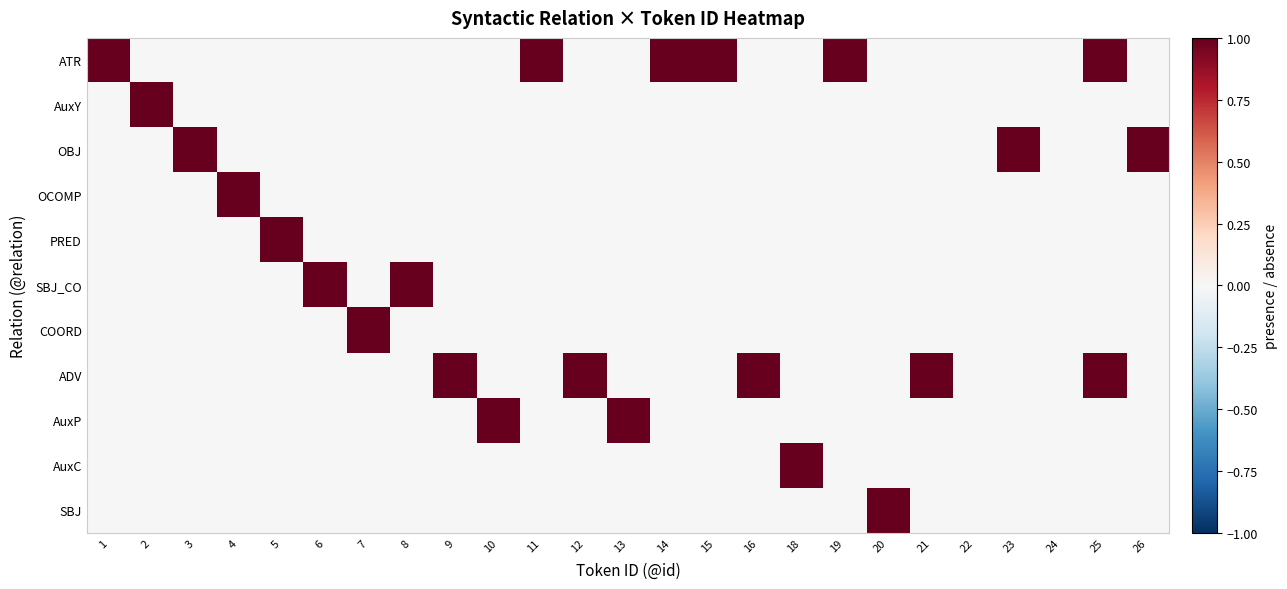

At which category is the sum across all series the highest?

25